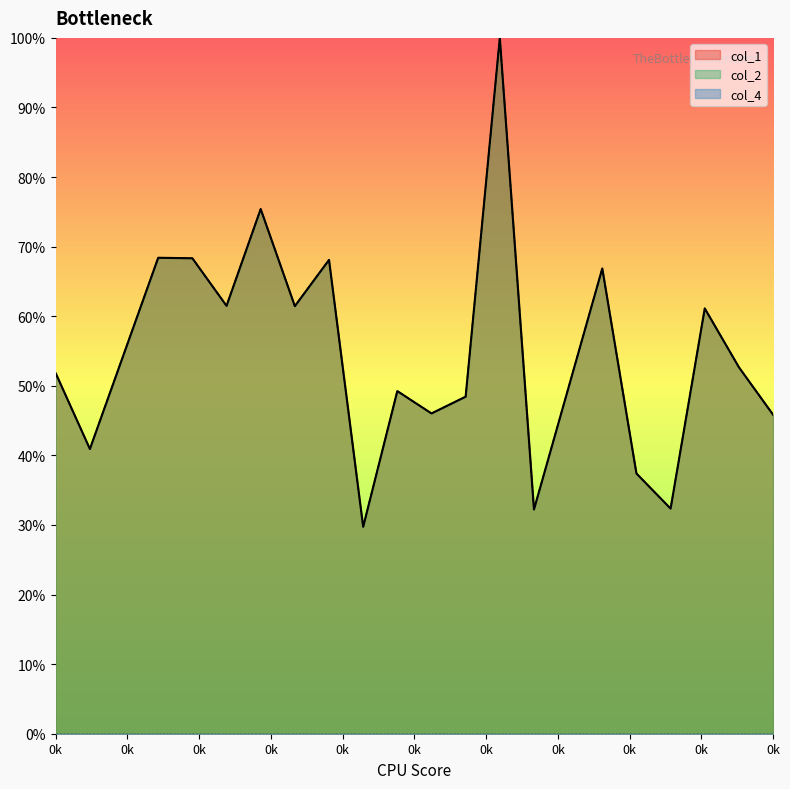

True or false: col_1 has a value of 0.3 at 14.

True